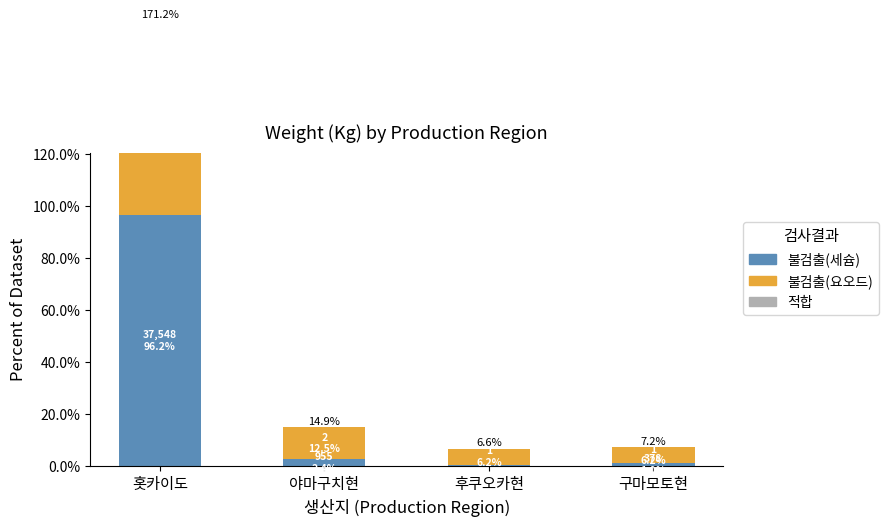

What are all the series names shown in the legend?

불검출(세슘), 불검출(요오드), 적합